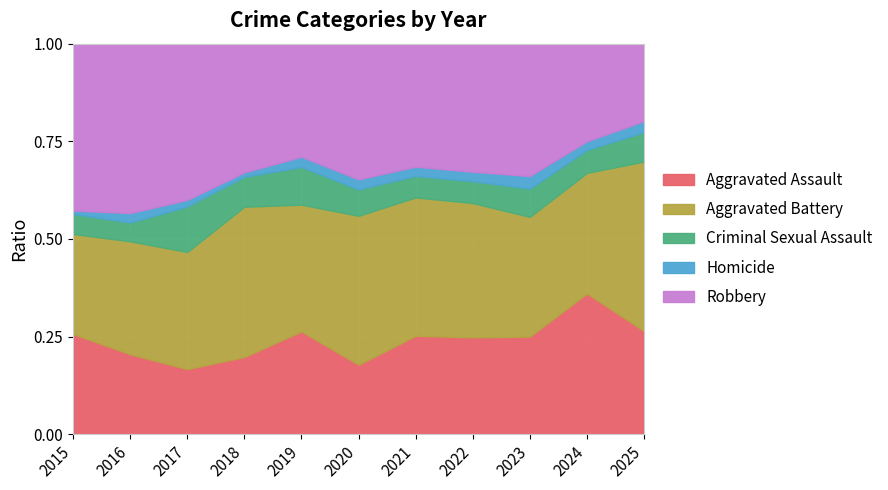

True or false: Aggravated Assault has a value of 0.2 at 2024.

False